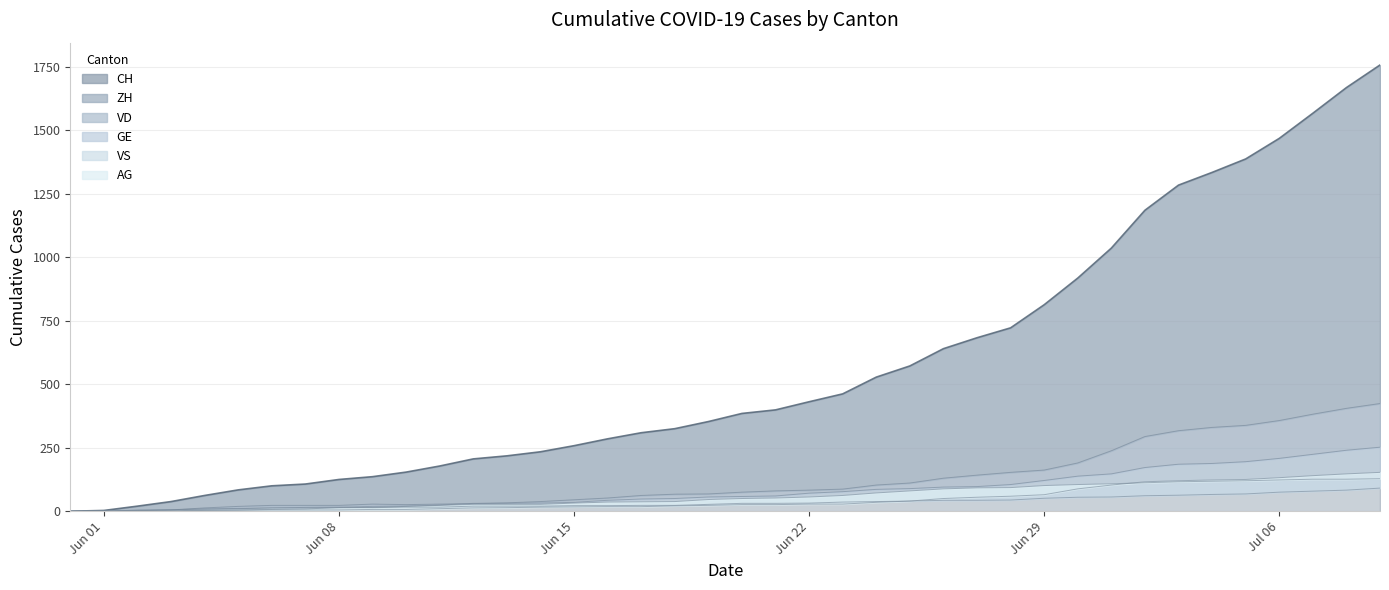

What is the average value of the VD_line series?

82